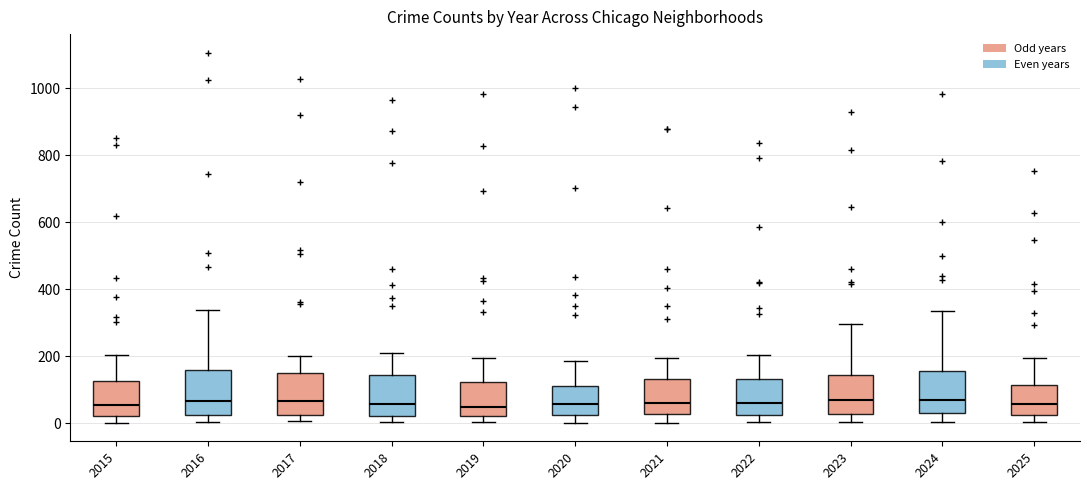

Reading left to right, transcribe this box plot: for each box, give where its median line is, the range the box spans, and where its two whiskers end, as read against the y-axis. The values are not printed on the chart, so give them approximately, as read against the axis.

2015: median 60, box 20 to 120, whiskers 0 to 200
2016: median 60, box 20 to 160, whiskers 0 to 340
2017: median 60, box 20 to 160, whiskers 0 to 200
2018: median 60, box 20 to 140, whiskers 0 to 220
2019: median 40, box 20 to 120, whiskers 0 to 200
2020: median 60, box 20 to 120, whiskers 0 to 180
2021: median 60, box 20 to 140, whiskers 0 to 200
2022: median 60, box 20 to 140, whiskers 0 to 200
2023: median 60, box 20 to 140, whiskers 0 to 300
2024: median 80, box 40 to 160, whiskers 0 to 340
2025: median 60, box 20 to 120, whiskers 0 to 200